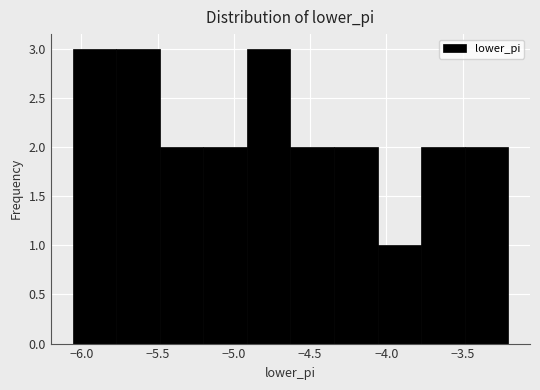

How tall is the bar that spans -6.05 to -5.75 on the x-axis? Neither the bar edges nor the heights are printed on the chart, so give them approximately, as read against the axes.

3